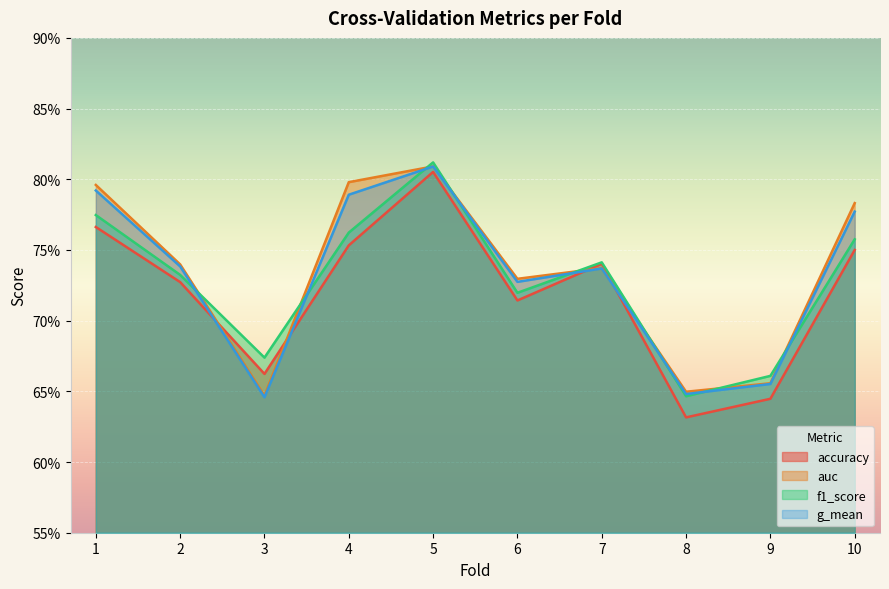

Read the auc value at 8.

0.6